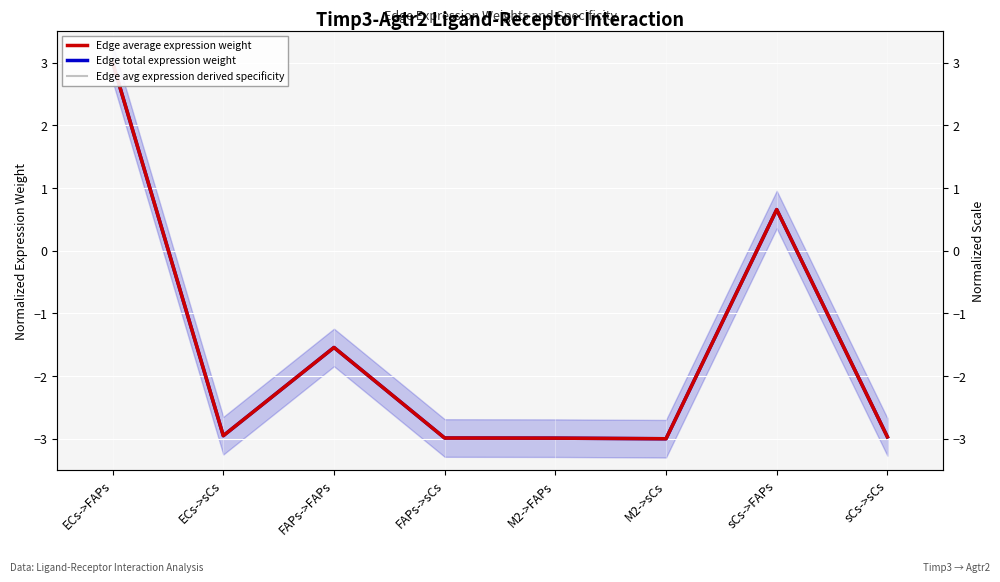

The value of Edge avg expression derived specificity at ECs->FAPs is 3.0. True or false?

True